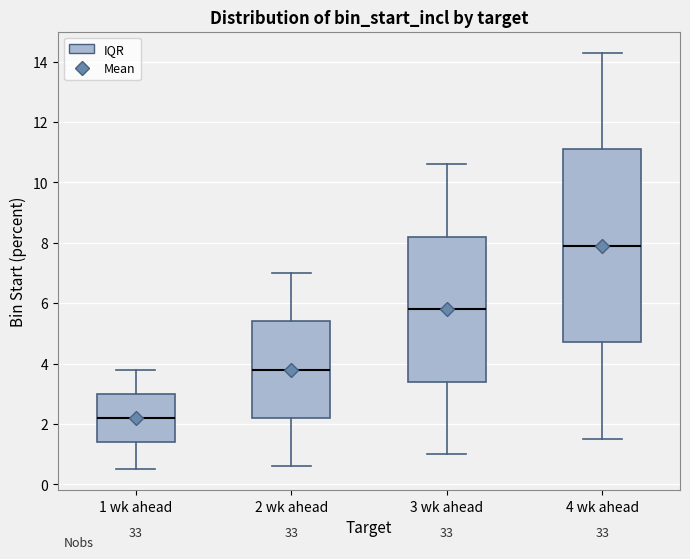

Where is the lower edge of the box for 3 wk ahead on the y-axis? The values are not printed on the chart, so give them approximately, as read against the axis.

3.4